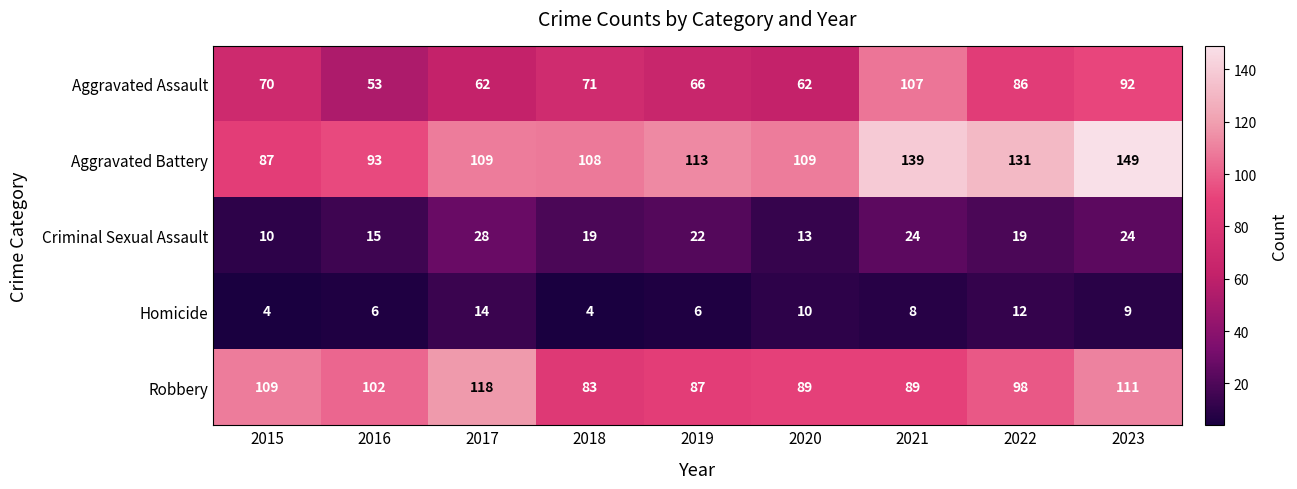

What is the spread (max minus min) of values at 2019?

107